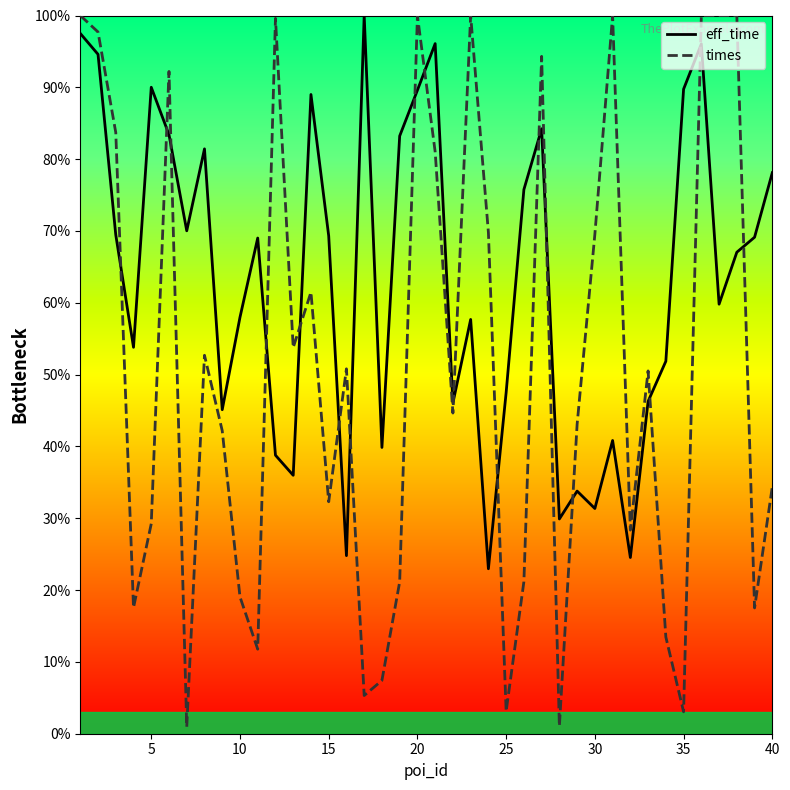

Is this an area chart (filled region under the line)?

No